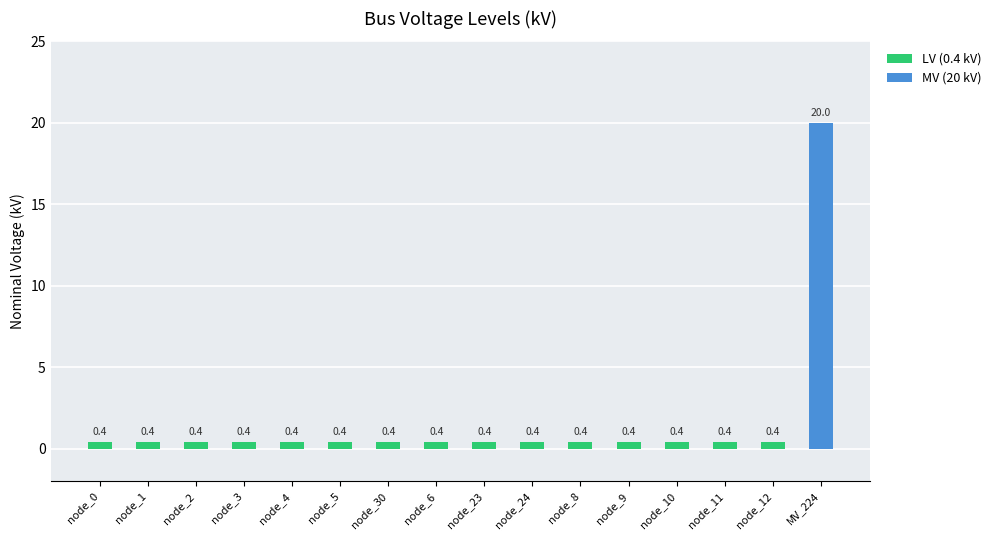

Reading left to right, extract all data points from this chart.

0.4	0.4	0.4	0.4	0.4	0.4	0.4	0.4	0.4	0.4	0.4	0.4	0.4	0.4	0.4	20.0